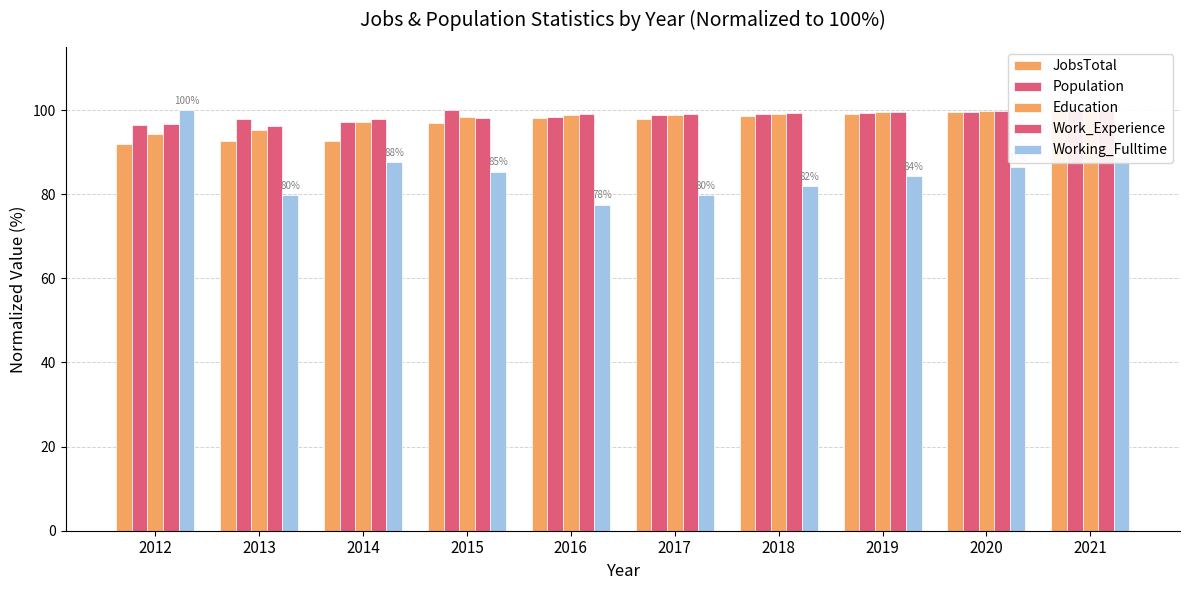

Which series has the widest spread of values?

Working_Fulltime